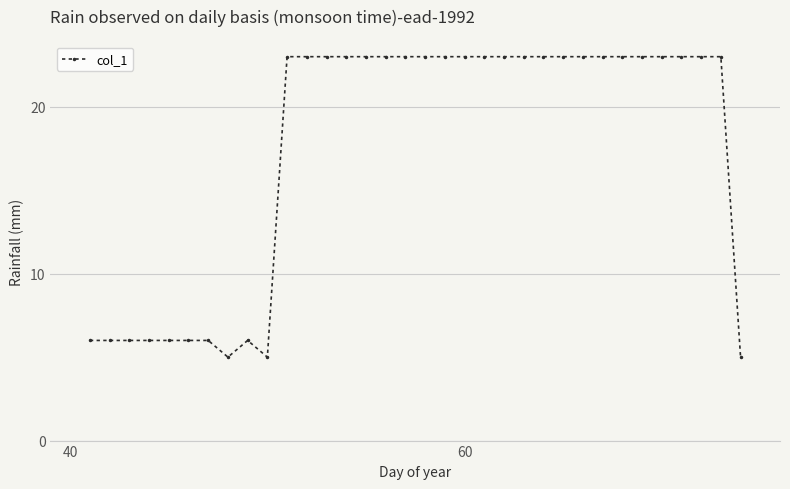

How many lines are shown in the chart?

1